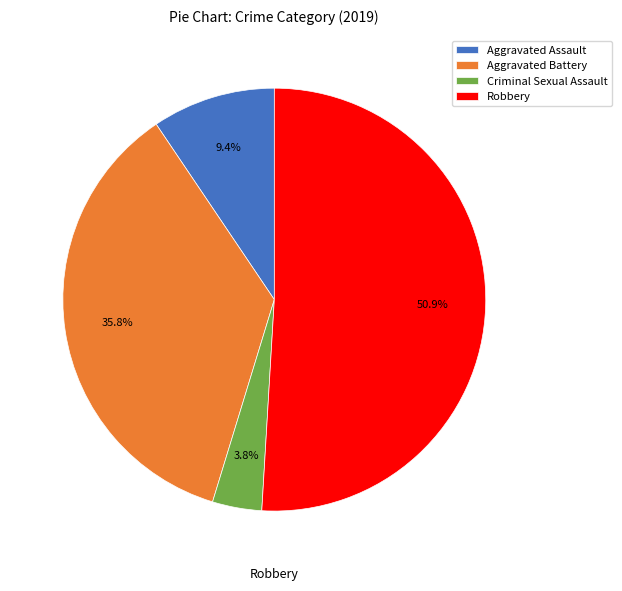

Which category accounts for the majority?

Robbery